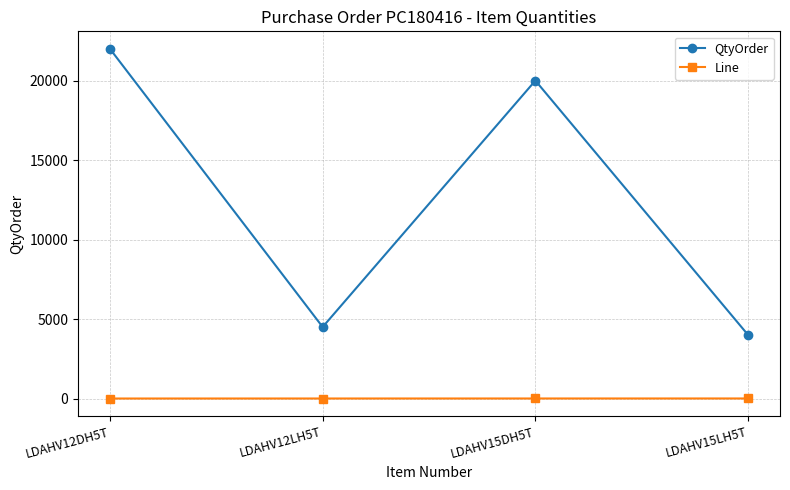

What is the total value across all series at LDAHV12LH5T?

4502